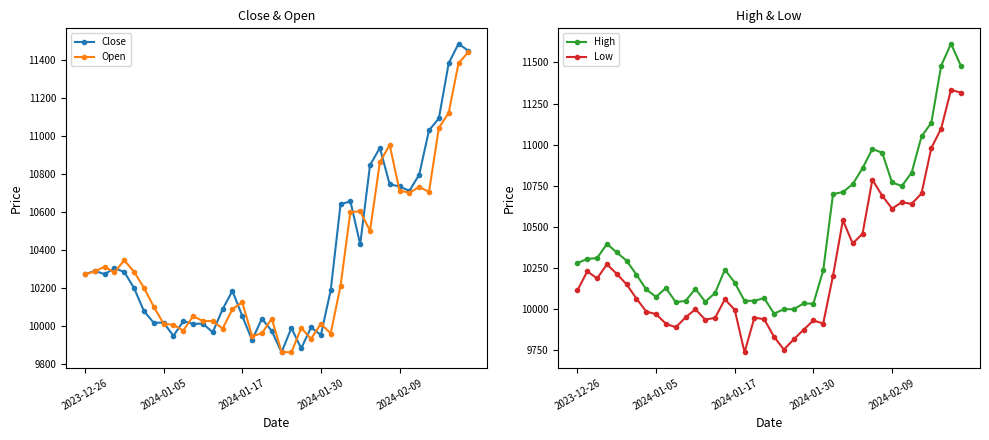

True or false: Low has more than 2 points higher than both neighbors.

True